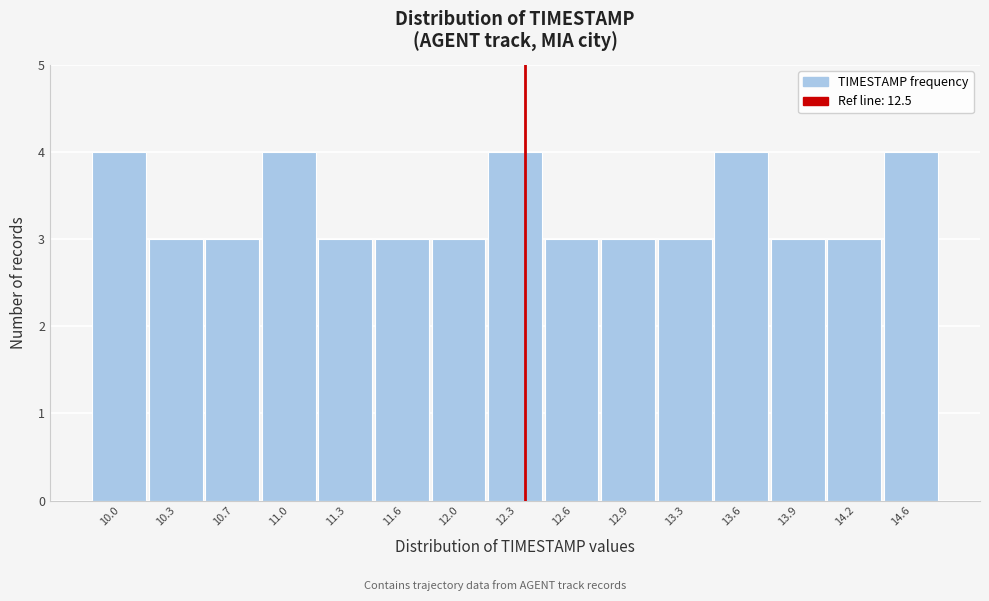

Reading left to right, list all the values displayed in this chart.

10.0=4	10.3=3	10.7=3	11.0=4	11.3=3	11.6=3	12.0=3	12.3=4	12.6=3	12.9=3	13.3=3	13.6=4	13.9=3	14.2=3	14.6=4